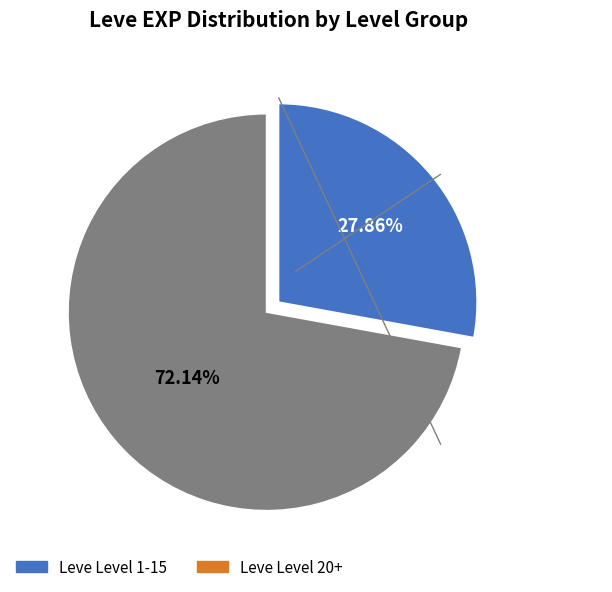

Is there any slice that represents more than half of the pie?

Yes